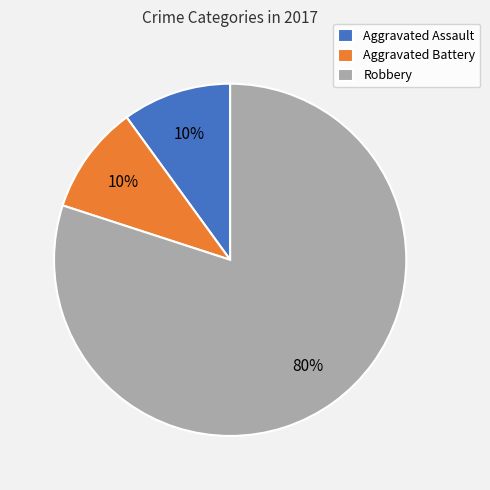

To the nearest percent, what portion does Robbery represent?

80%